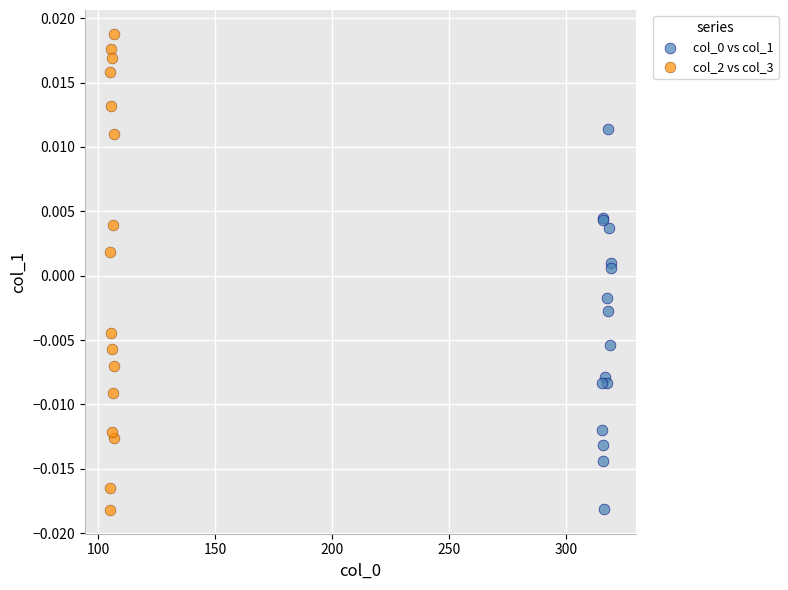

Which series reaches the maximum Y coordinate?

col_2 vs col_3